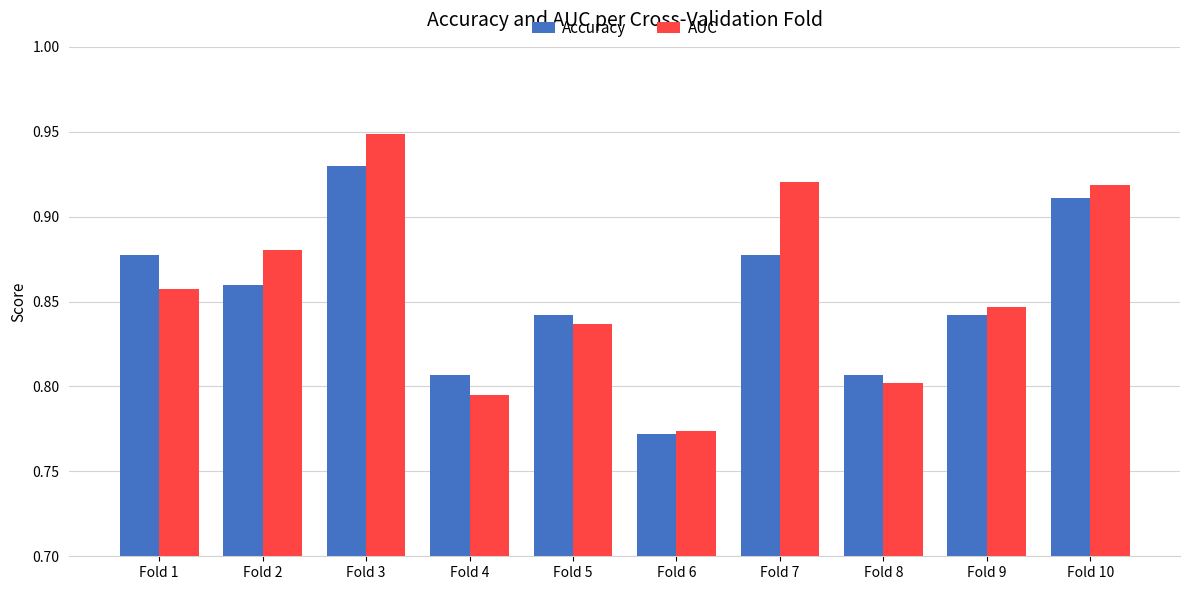

Is the value of Accuracy at Fold 5 greater than the value of AUC at Fold 6?

Yes